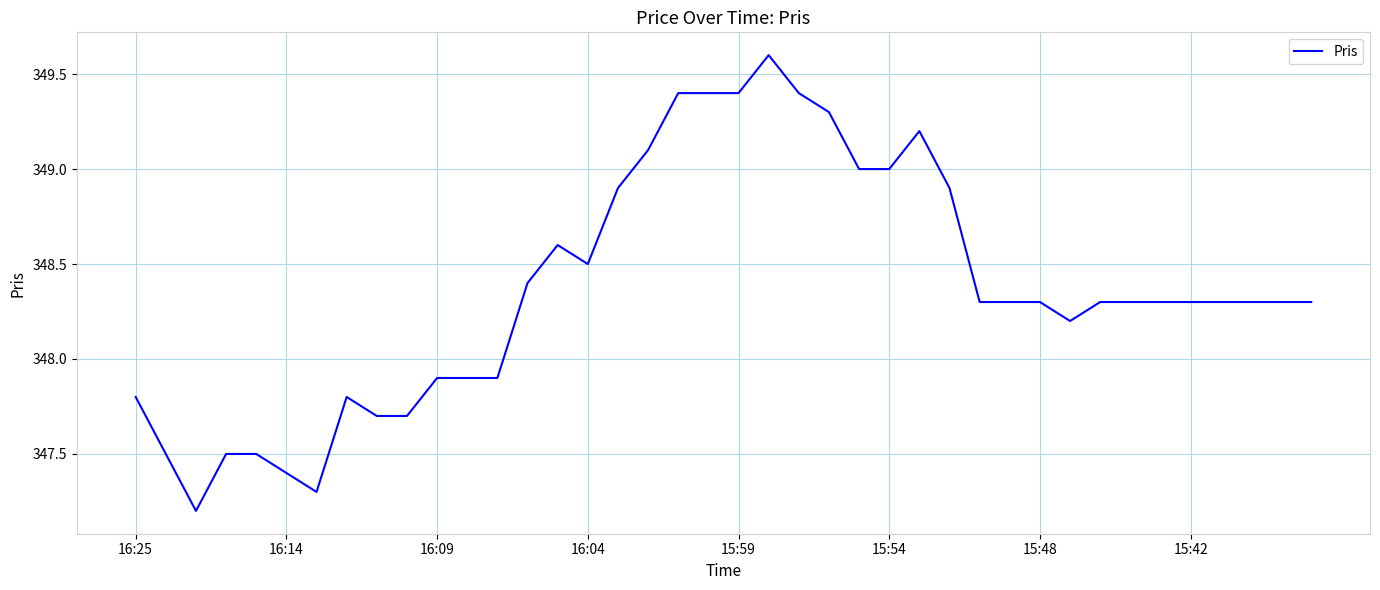

What is the smallest value displayed?

347.2